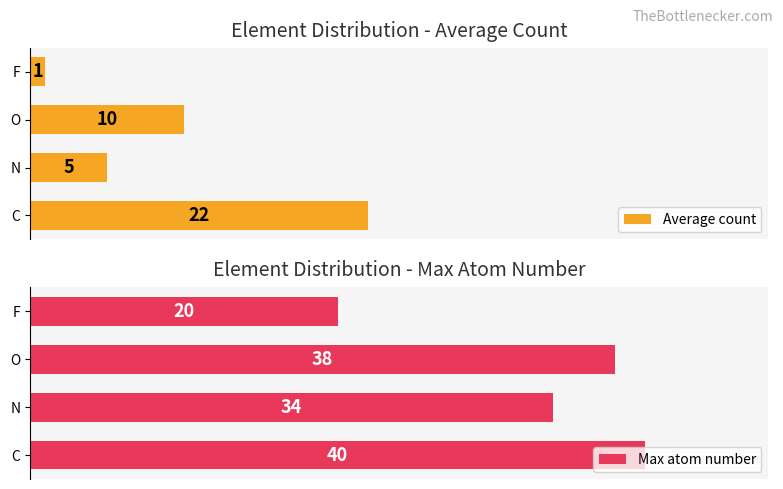

List the series in order of their overall mean, highest first.

Max atom number, Average count